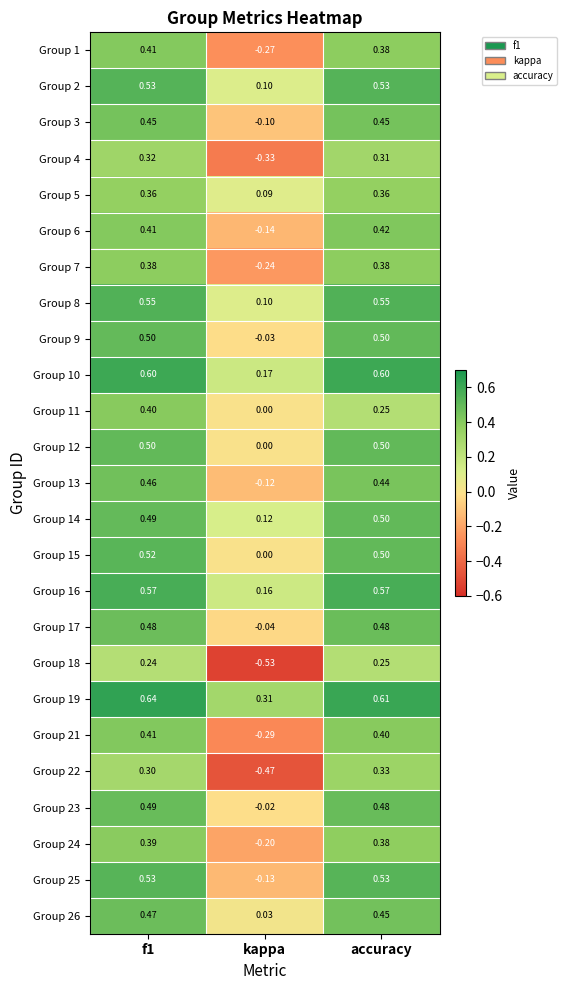

Is the value of Group 3 at accuracy greater than the value of Group 19 at f1?

No